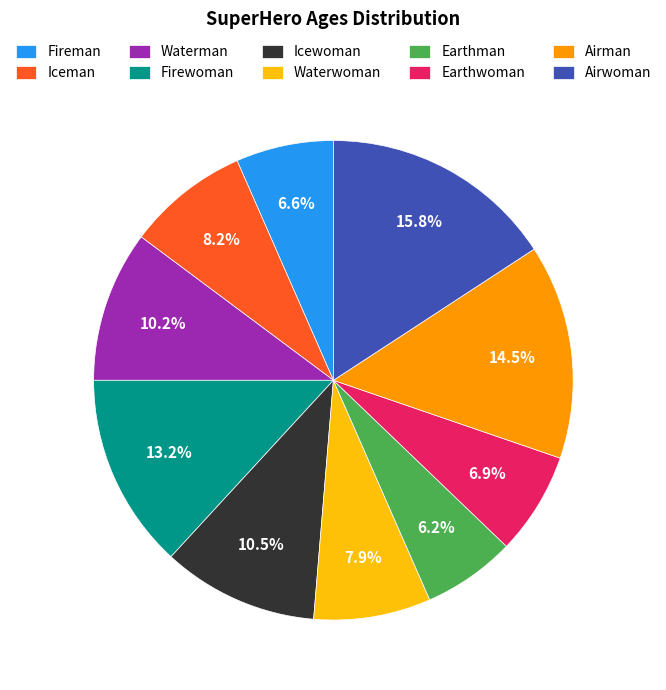

Between Iceman and Earthwoman, which is larger?

Iceman